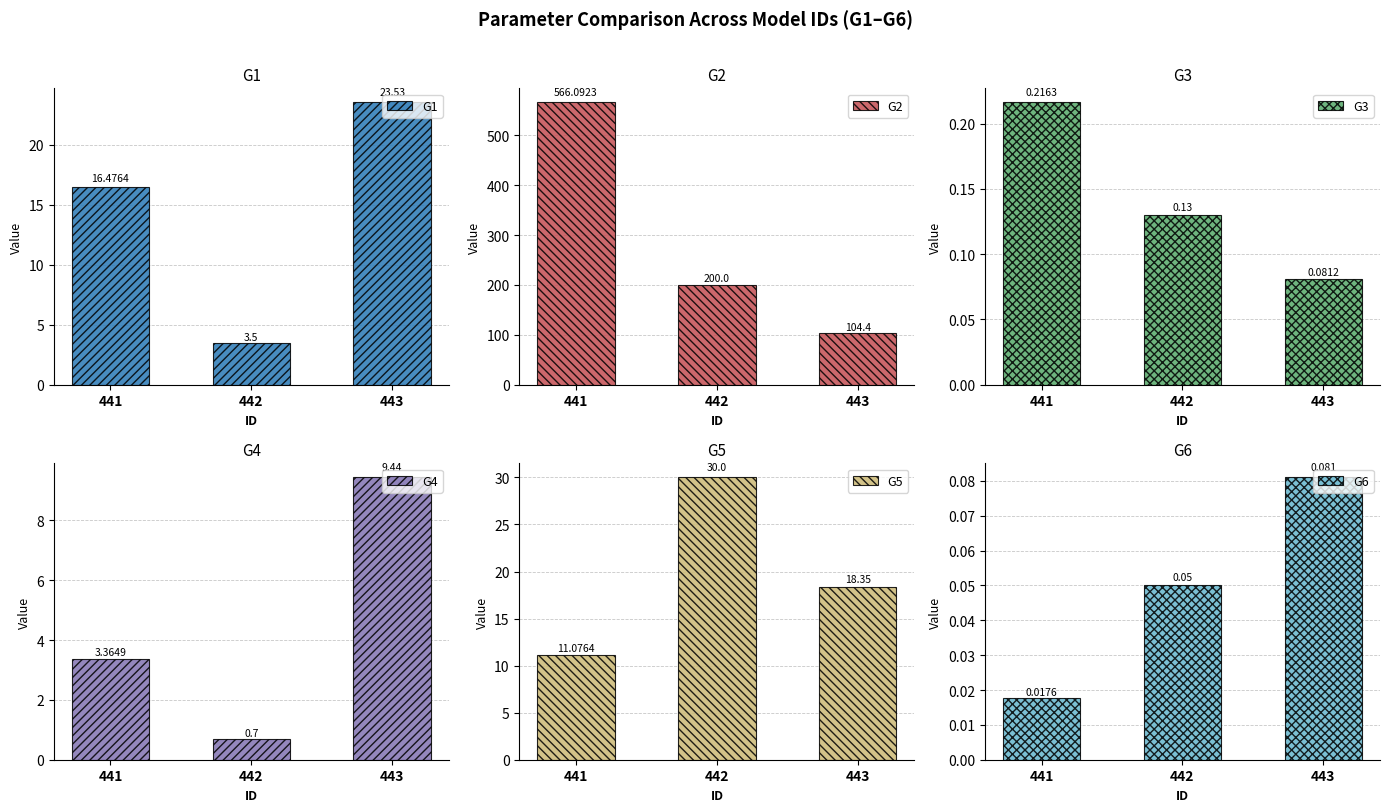

The G6 series shows 0.1 at 443. True or false?

True